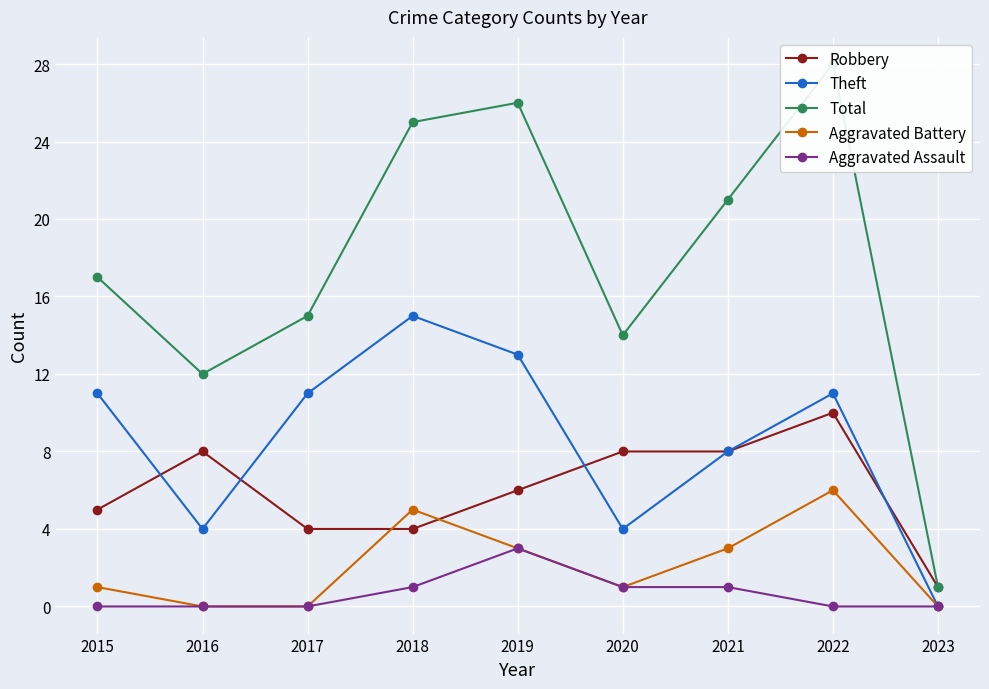

Reading right to left, extract all data points from this chart.

Robbery: 2023=1	2022=10	2021=8	2020=8	2019=6	2018=4	2017=4	2016=8	2015=5
Theft: 2023=0	2022=11	2021=8	2020=4	2019=13	2018=15	2017=11	2016=4	2015=11
Total: 2023=1	2022=28	2021=21	2020=14	2019=26	2018=25	2017=15	2016=12	2015=17
Aggravated Battery: 2023=0	2022=6	2021=3	2020=1	2019=3	2018=5	2017=0	2016=0	2015=1
Aggravated Assault: 2023=0	2022=0	2021=1	2020=1	2019=3	2018=1	2017=0	2016=0	2015=0